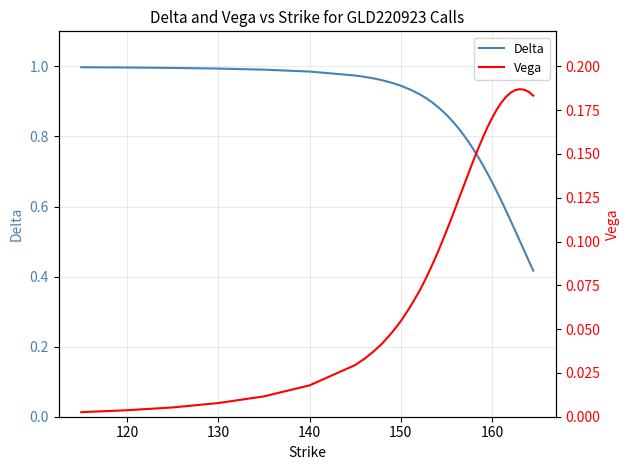

The value of Delta at 150 is 0.2. True or false?

False